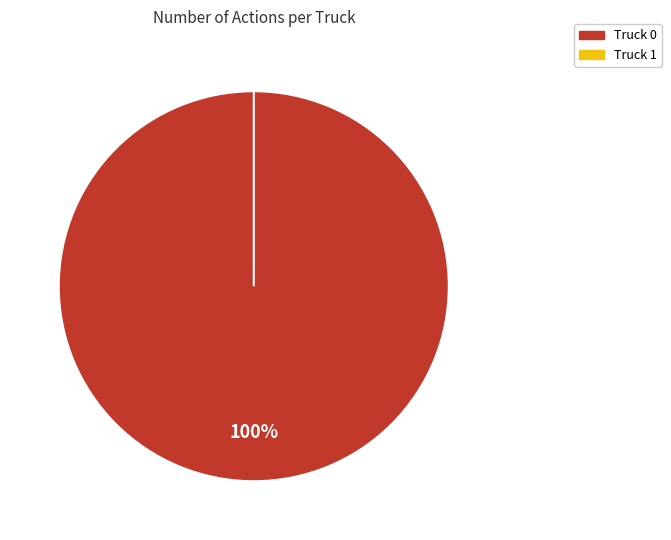

To the nearest percent, what is the average slice percentage?

50%